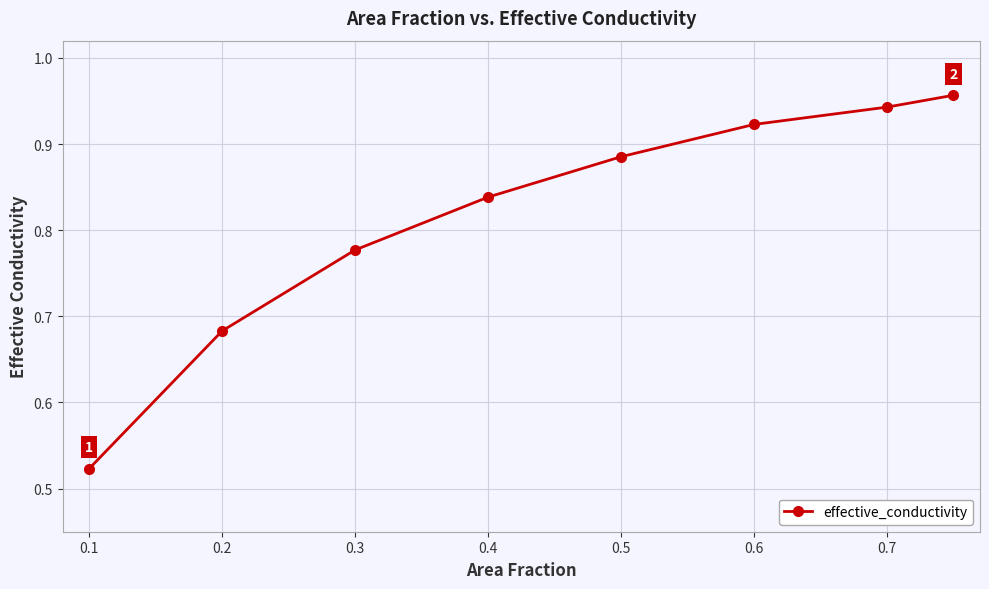

What is the difference between the maximum and minimum values?

0.4